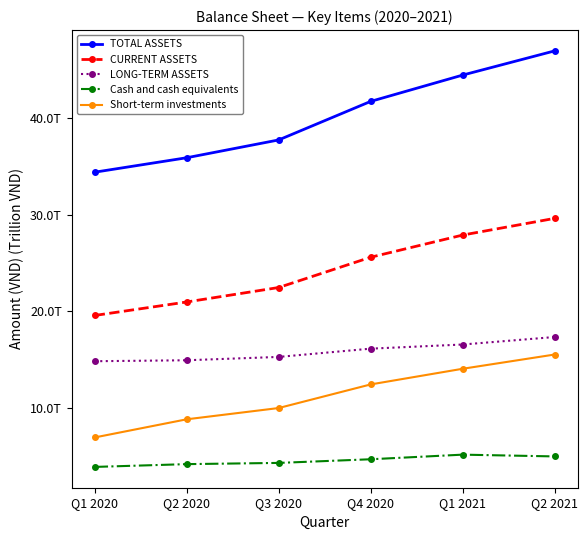

Is this an area chart (filled region under the line)?

No